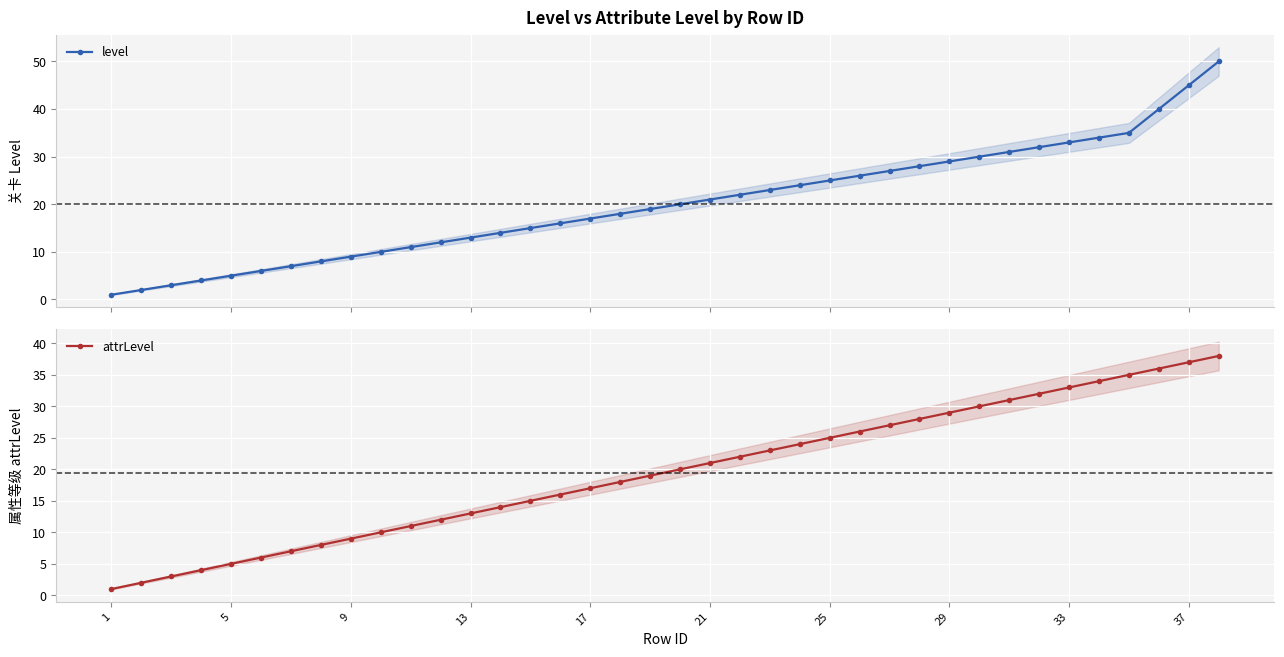

True or false: attrLevel and level cross at least once.

False